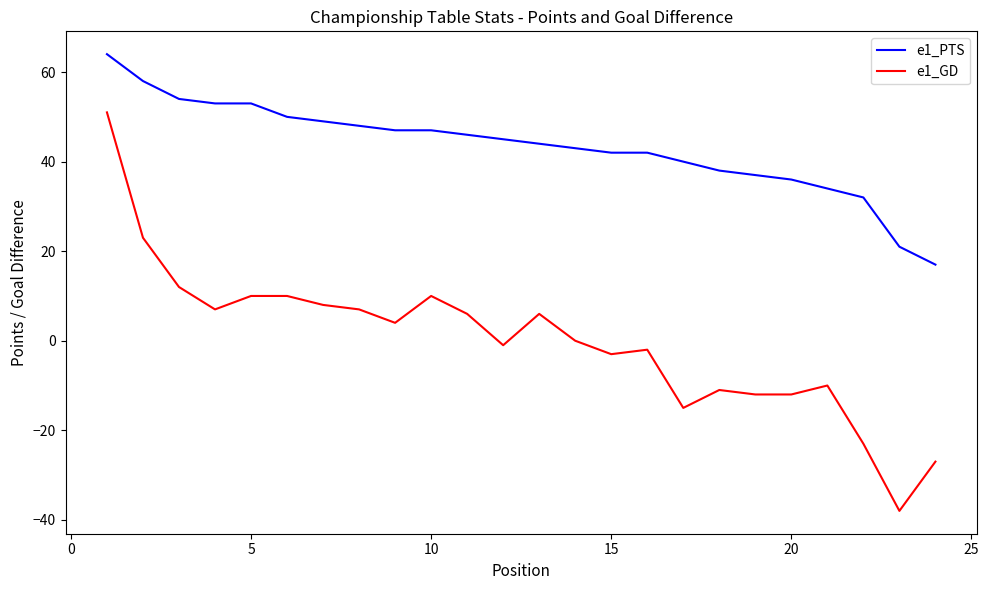

What is the greatest value displayed?

64